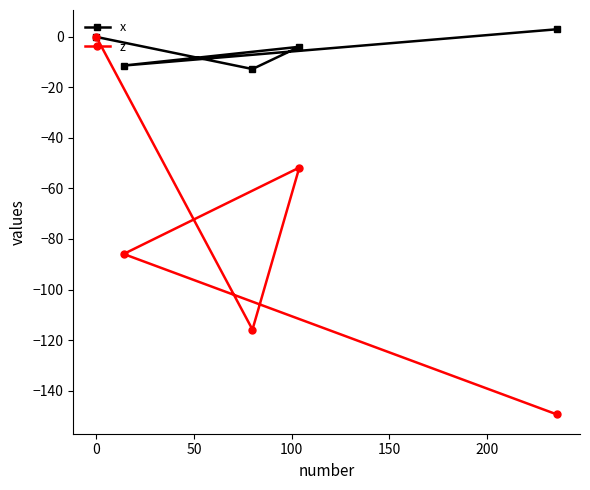

Which series has the largest range (max minus min)?

z